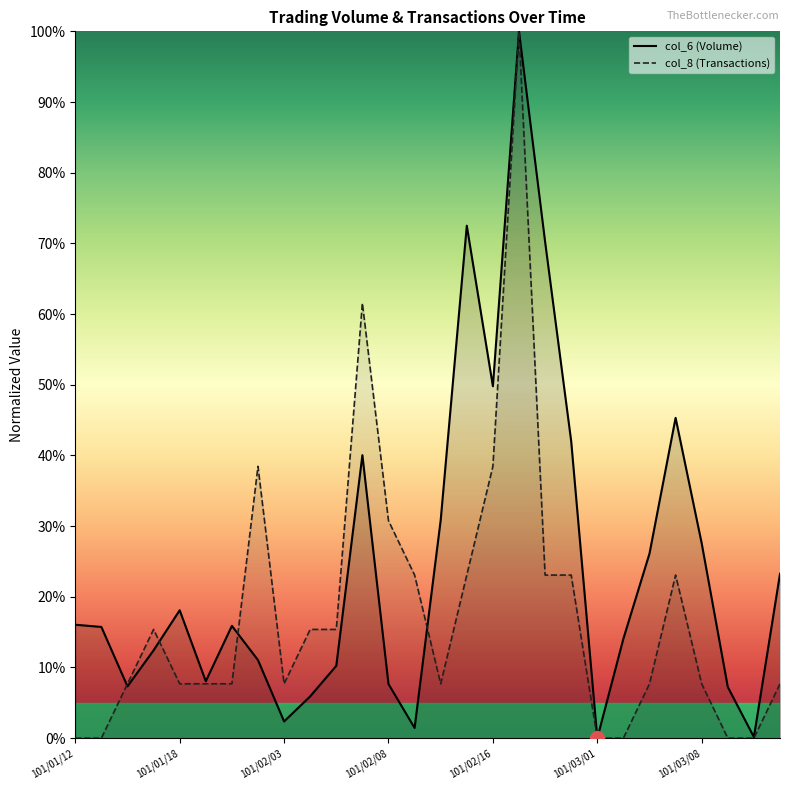

What position from the left is 101/02/04?

10